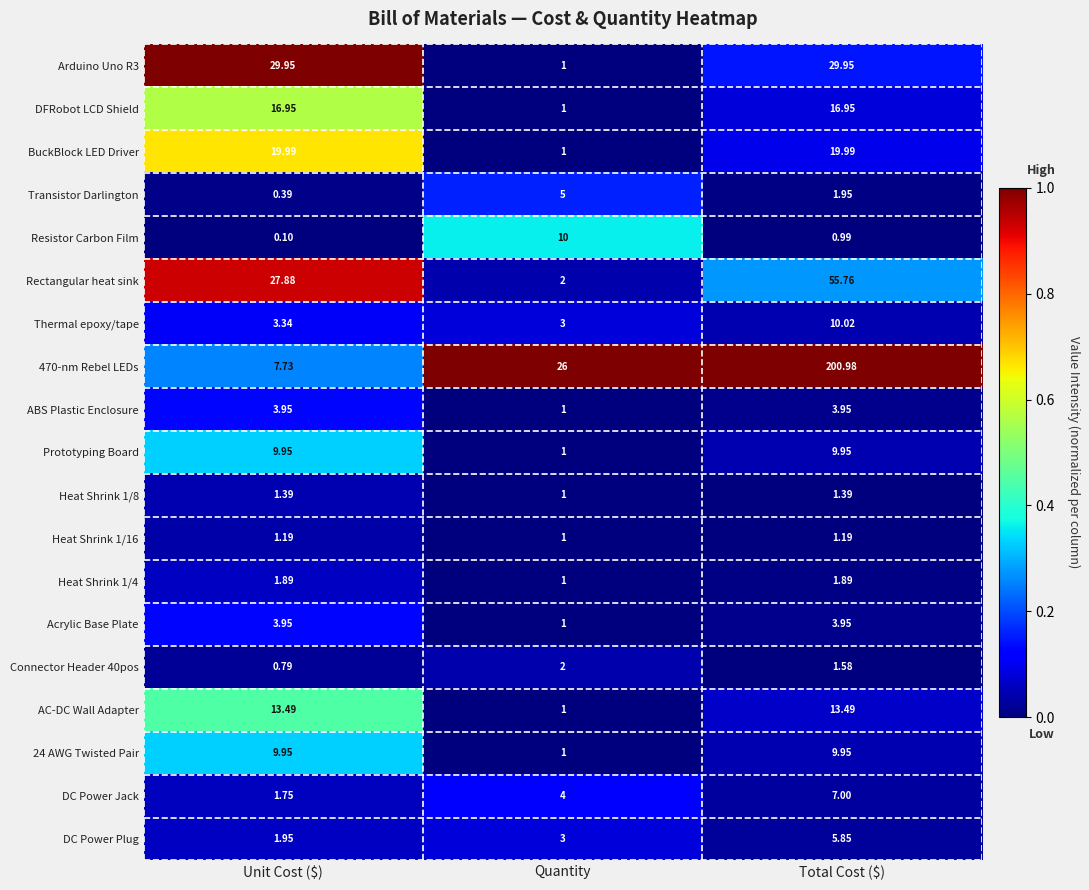

Where does the 24 AWG Twisted Pair series first go above 9?

Unit Cost ($)